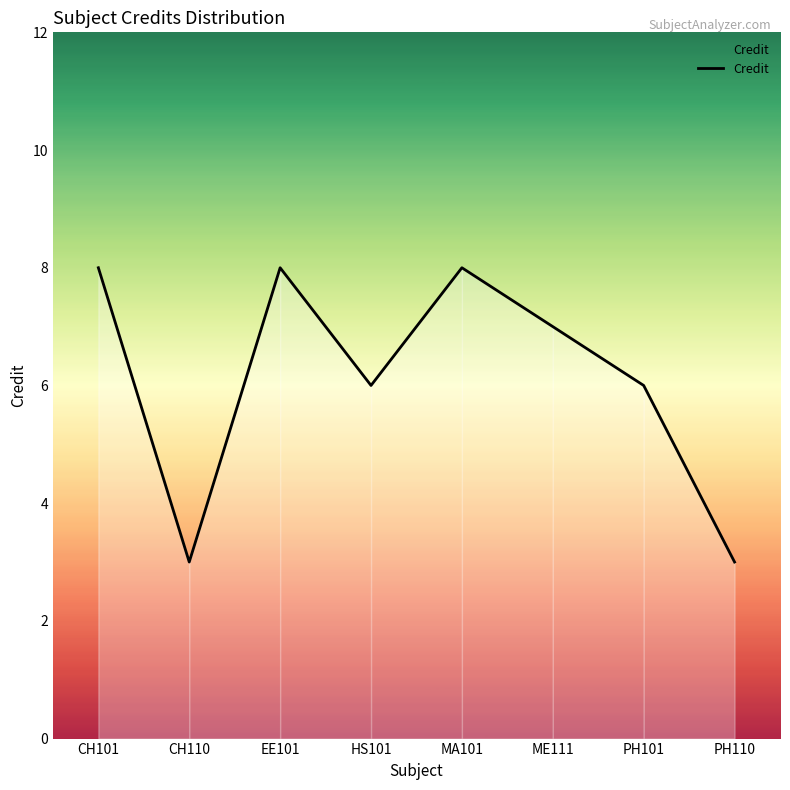

Approximately how many times larger is the value at HS101 compared to CH110?

2.0